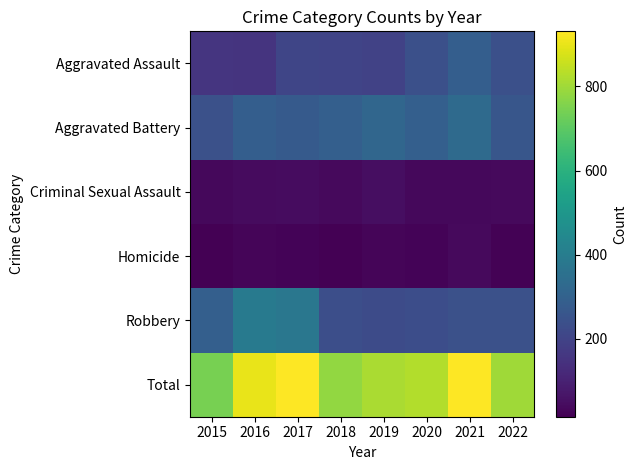

How many series are shown in this chart?

6